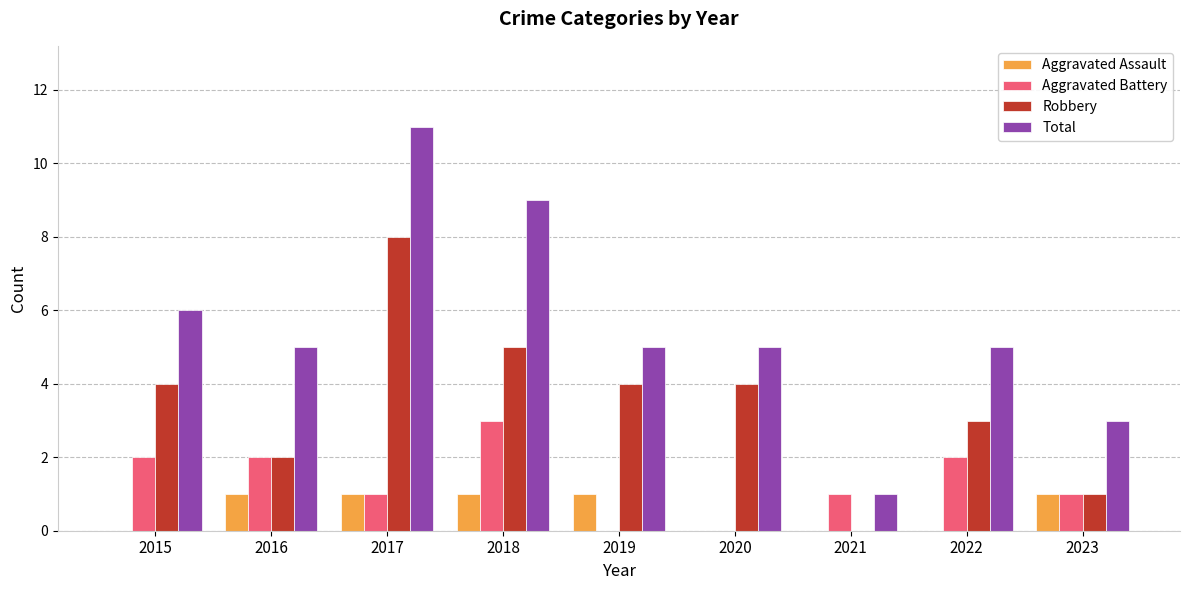

The value of Total at 2019 is 5. True or false?

True